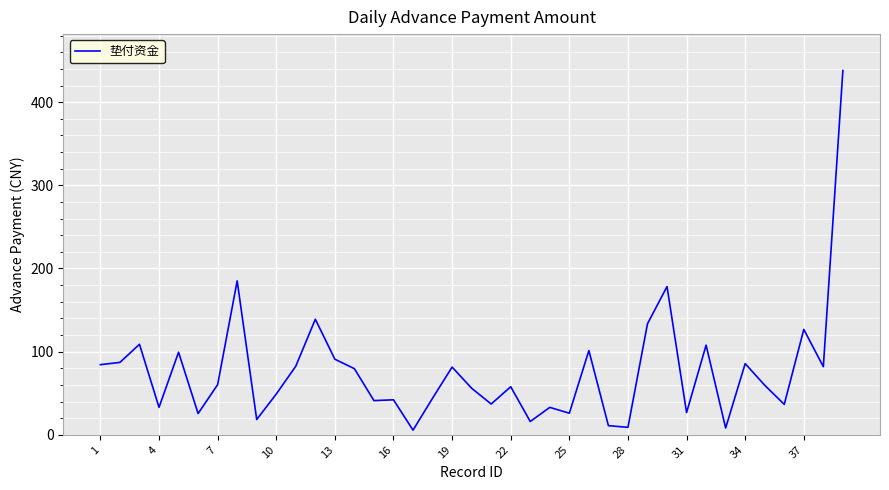

What is the maximum value shown in the chart?

438.0